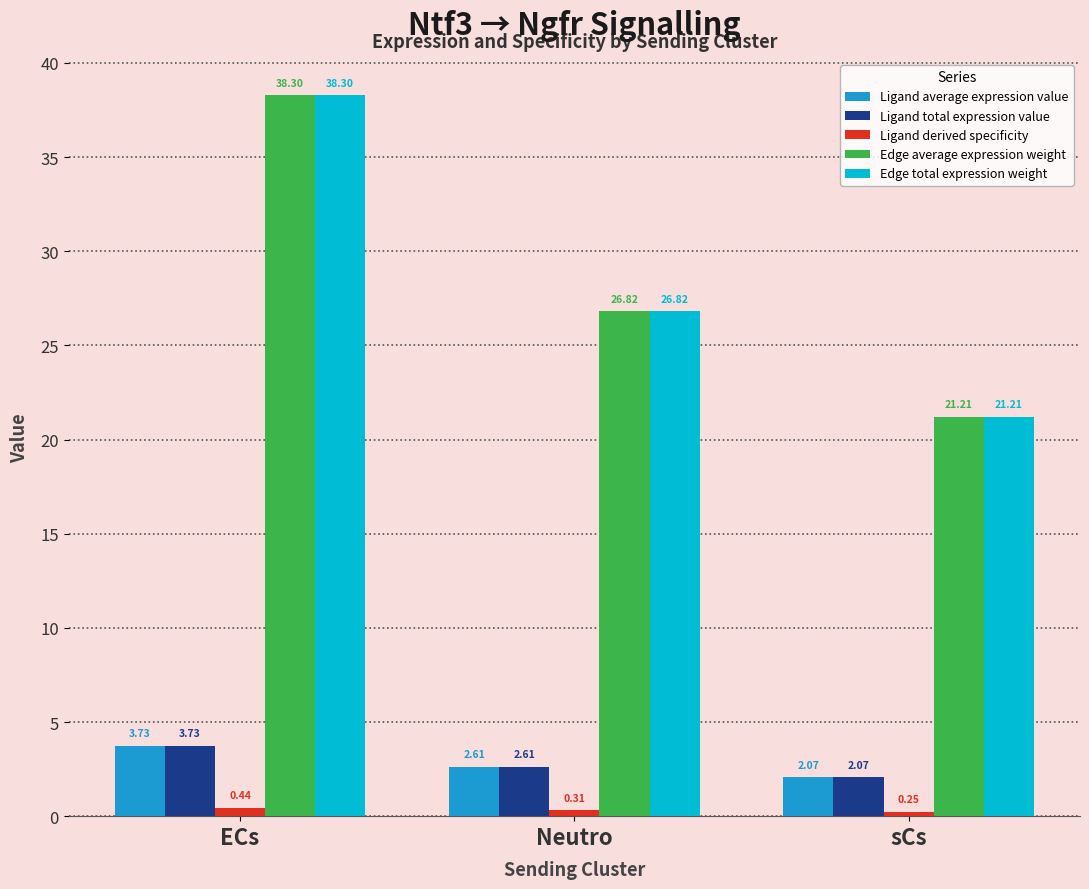

What is the spread (max minus min) of values at ECs?

37.9